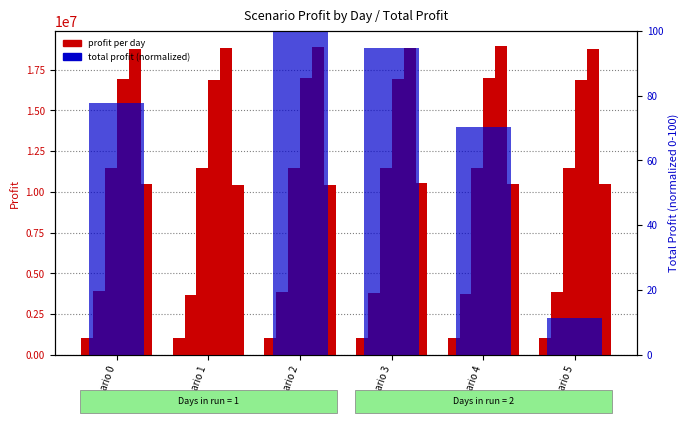

What is the sum of the total profit (normalized) values at Scenario 4 and Scenario 2?

170.2